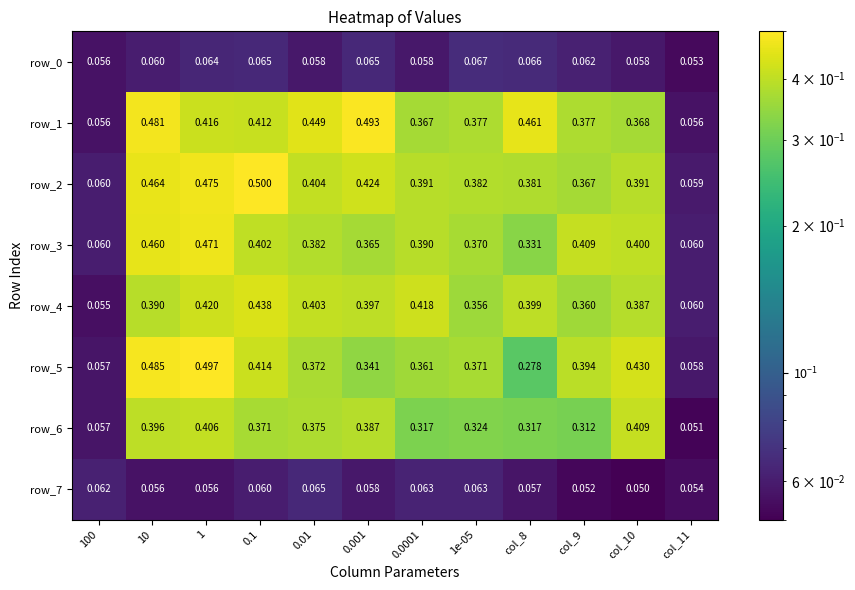

Which label corresponds to the smallest value in the chart?

col_10